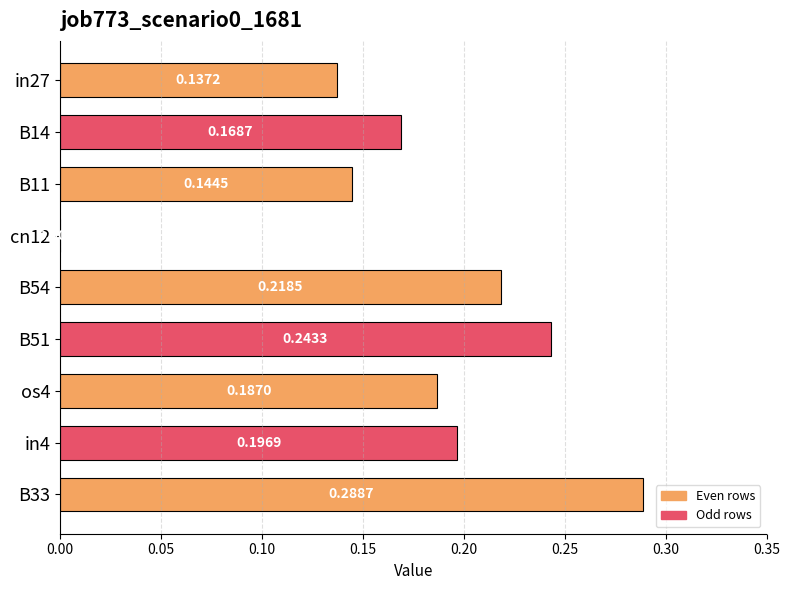

Between B11 and B51, which is larger?

B51